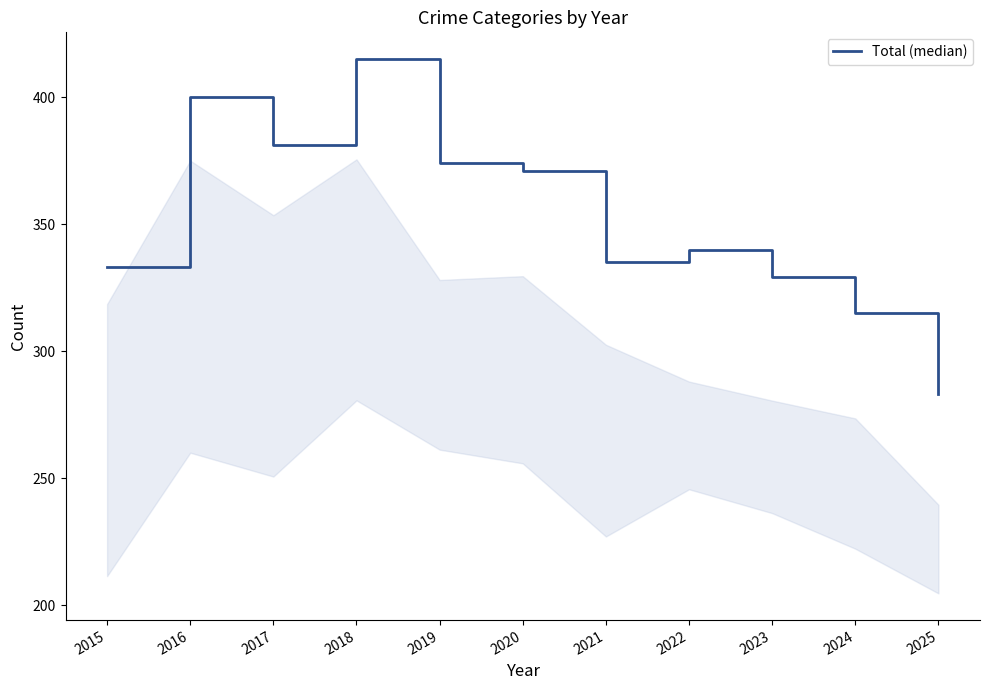

At which category does the chart reach its minimum across all series?

2025